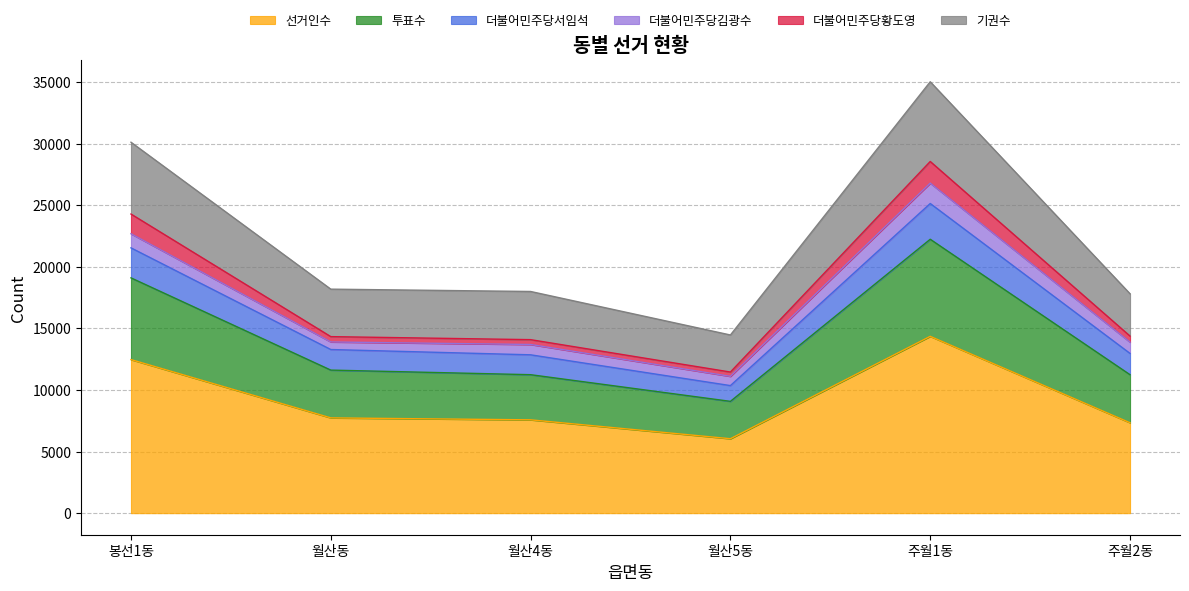

What is the minimum value for 선거인수?

6043